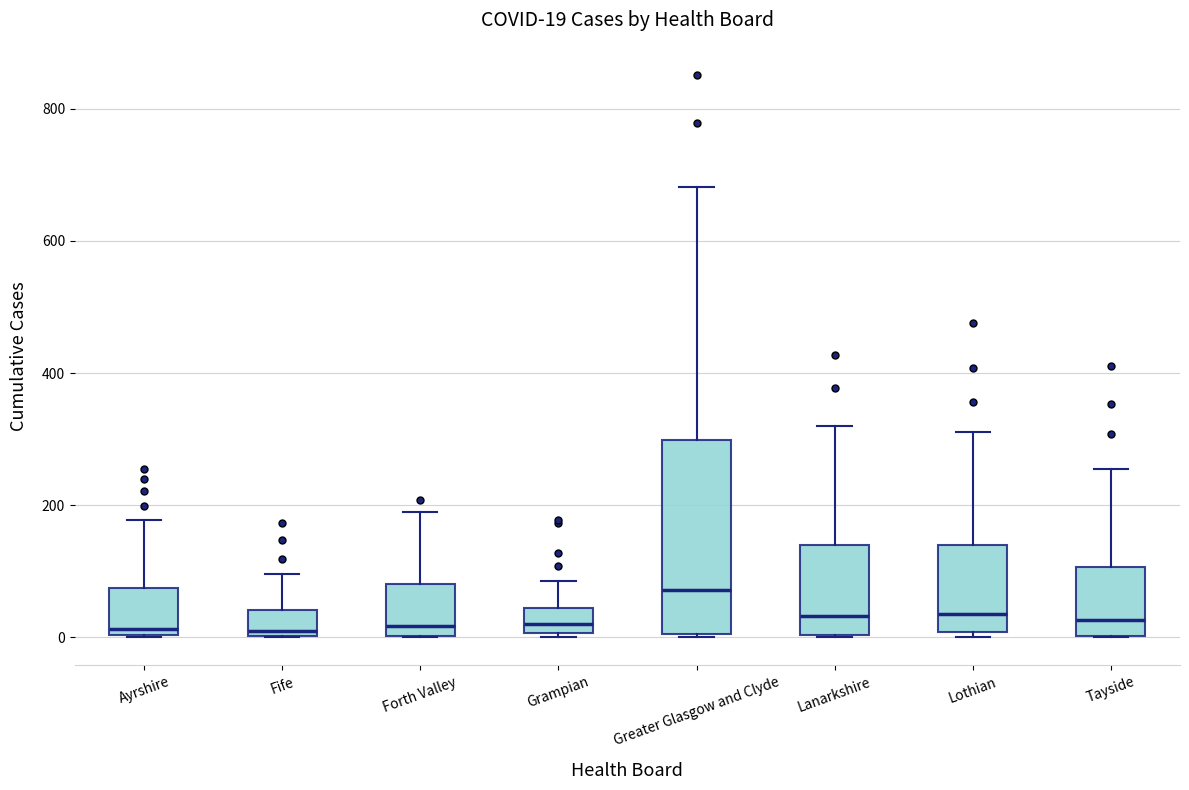

Comparing the boxes themselves (not the whiskers), which one is the tallest?

Greater Glasgow and Clyde